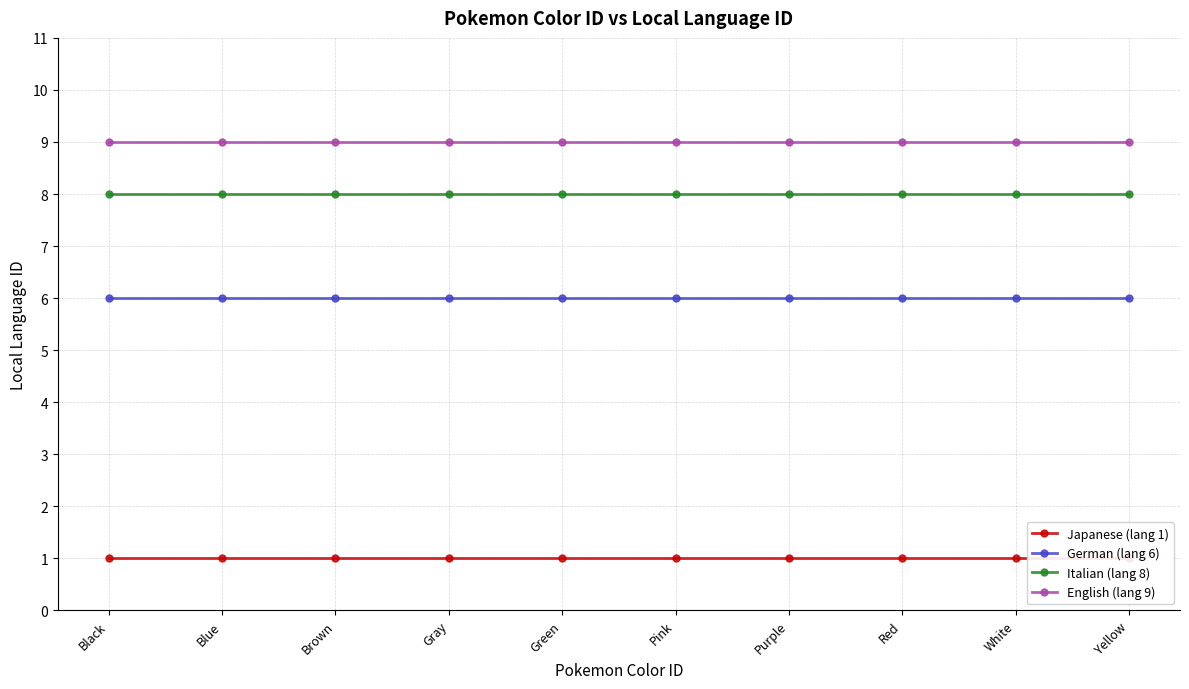

What are all the series names shown in the legend?

Japanese (lang 1), German (lang 6), Italian (lang 8), English (lang 9)